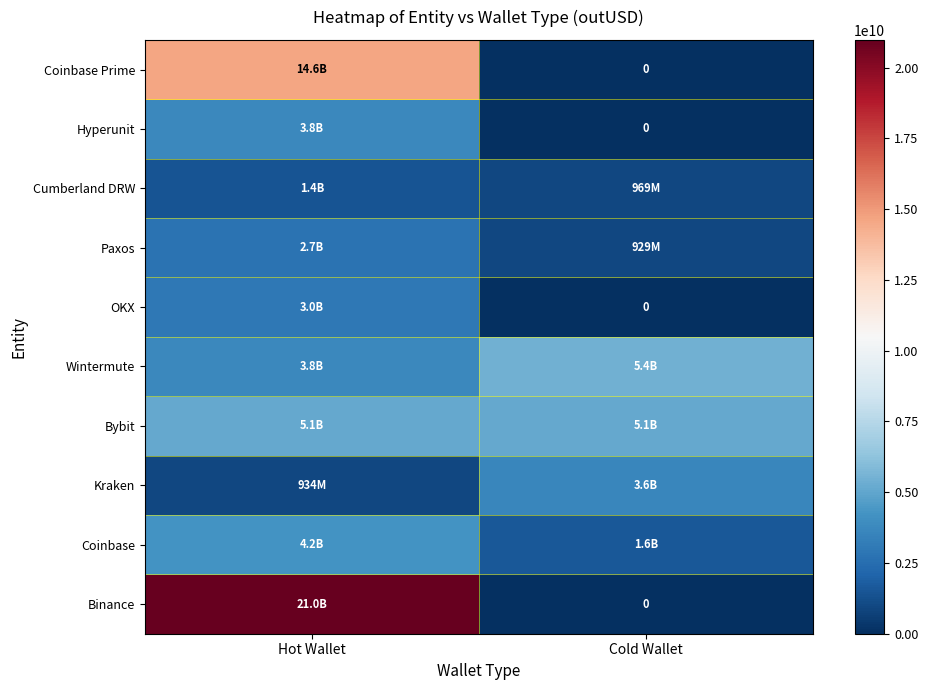

What is the difference between the OKX values at Cold Wallet and Hot Wallet?

2964911723.6